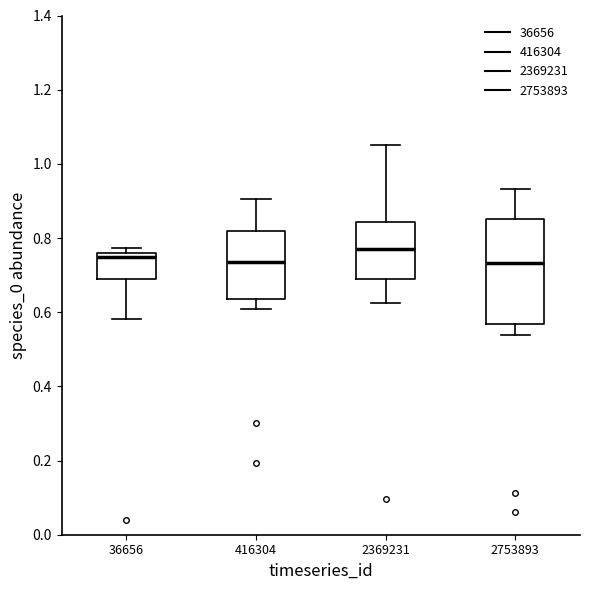

Reading left to right, read every box against the y-axis: the position of its median line, the range the box covers, and the ends of its whiskers. The values are not printed on the chart, so give them approximately, as read against the axis.

36656: median 0.74, box 0.68 to 0.76, whiskers 0.58 to 0.78
416304: median 0.74, box 0.64 to 0.82, whiskers 0.60 to 0.90
2369231: median 0.76, box 0.68 to 0.84, whiskers 0.62 to 1.06
2753893: median 0.74, box 0.56 to 0.86, whiskers 0.54 to 0.94